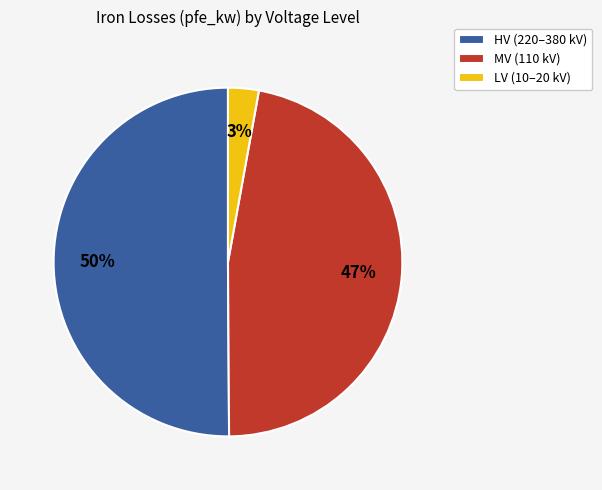

Which category accounts for the majority?

HV (220–380 kV)